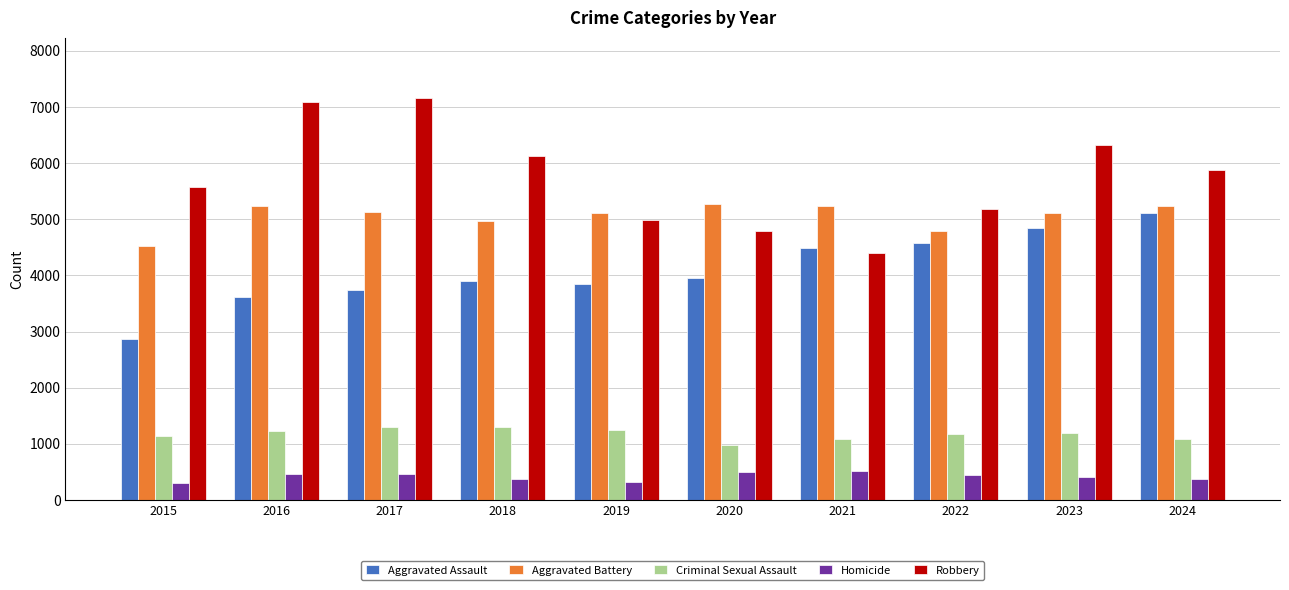

What is the sum of the Robbery values at 2015 and 2019?

10562